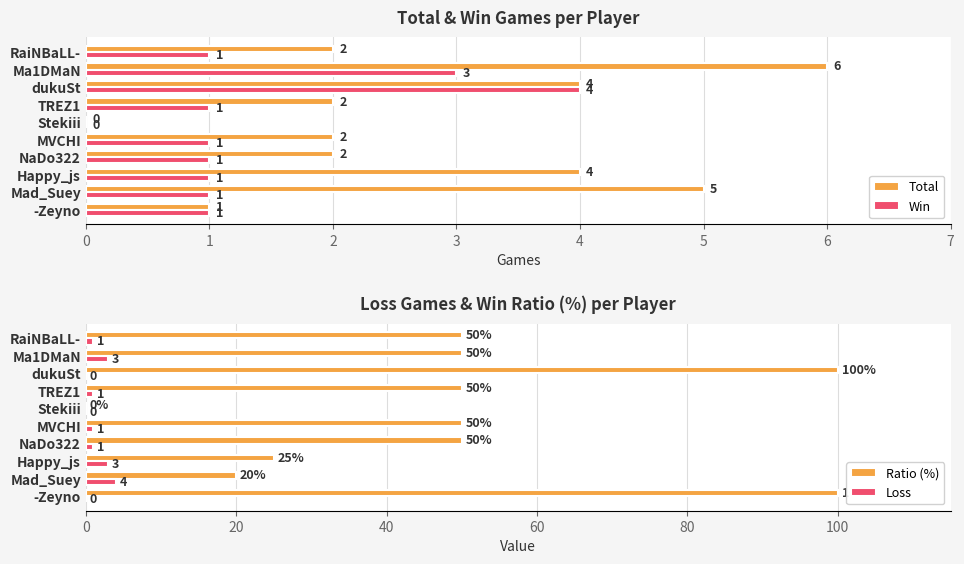

The value of Win at dukuSt is 6. True or false?

False